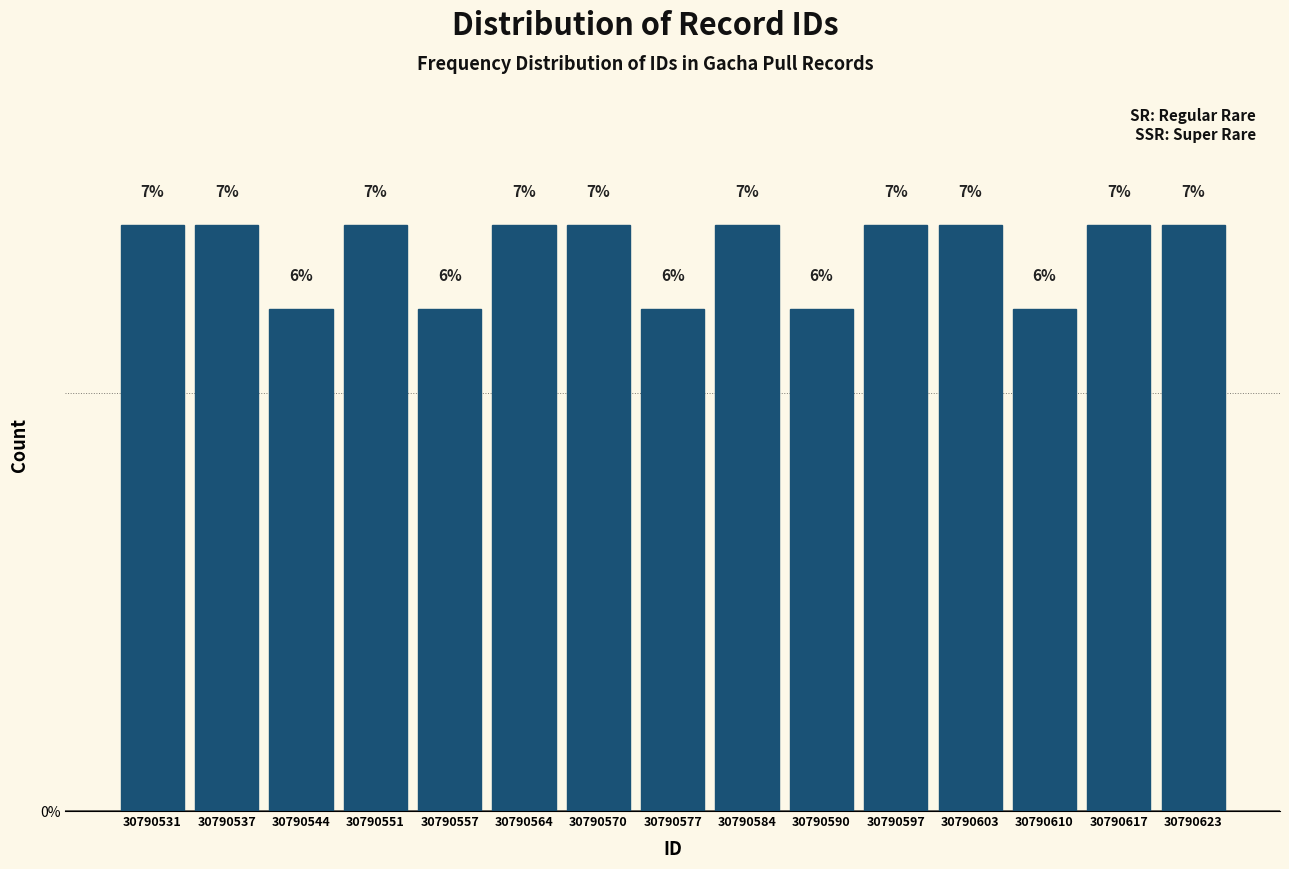

Reading left to right, list every bar in this chart as the range it spans on the x-axis followed by its height. The bar edges are not printed on the chart, so give them approximately, as read against the axis.

30790528.0 to 30790534.6: 7
30790534.6 to 30790541.2: 7
30790541.2 to 30790547.8: 6
30790547.8 to 30790554.4: 7
30790554.4 to 30790561.0: 6
30790561.0 to 30790567.6: 7
30790567.6 to 30790574.2: 7
30790574.2 to 30790580.8: 6
30790580.8 to 30790587.4: 7
30790587.4 to 30790594.0: 6
30790594.0 to 30790600.6: 7
30790600.6 to 30790607.2: 7
30790607.2 to 30790613.8: 6
30790613.8 to 30790620.4: 7
30790620.4 to 30790627.0: 7